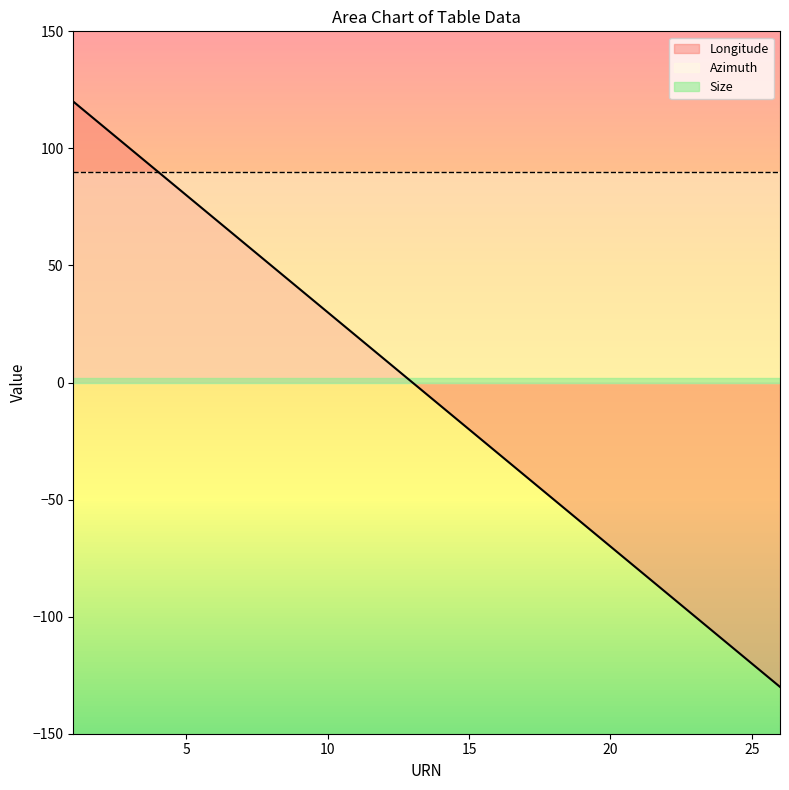

List the series in order of their peak value, lowest first.

Size, Azimuth, Longitude